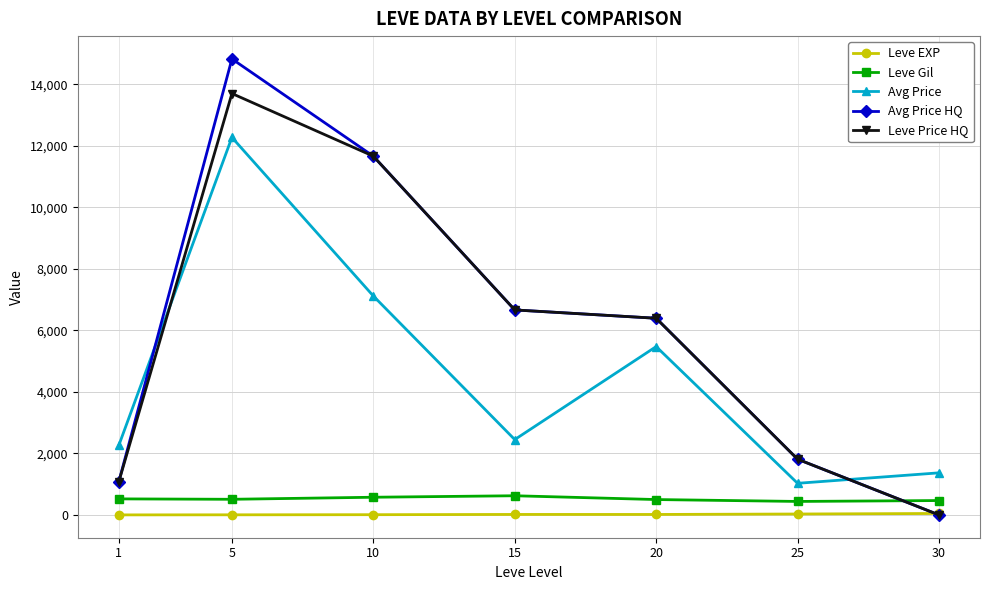

What is the value of the Leve Gil point at the 7th from the left?

467.5